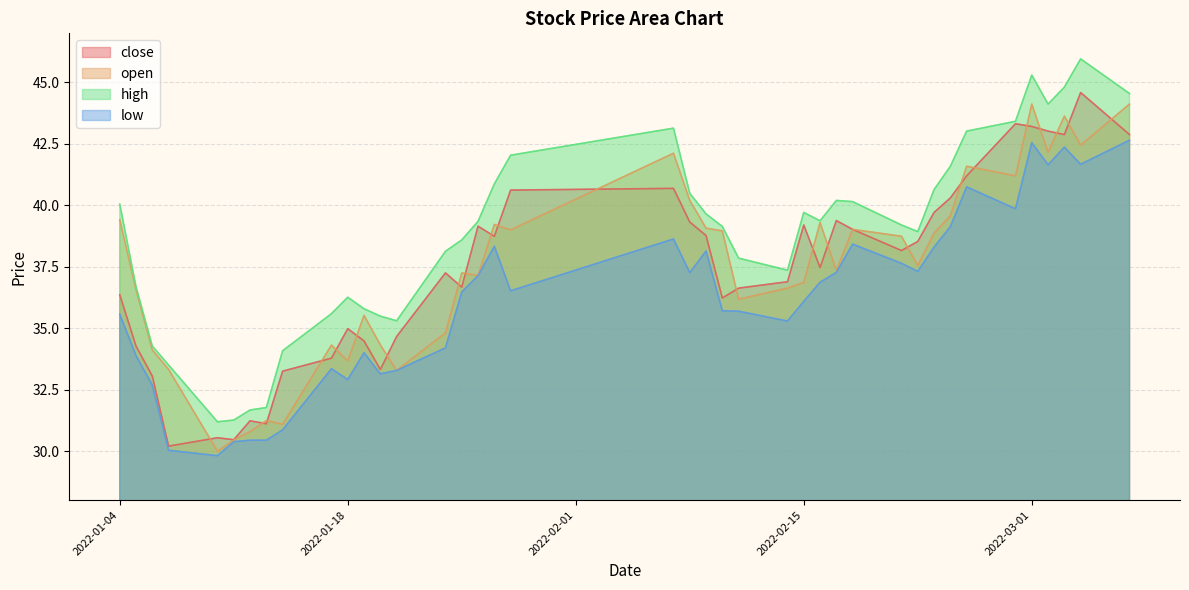

At which category is the sum across all series the highest?

2022-03-01